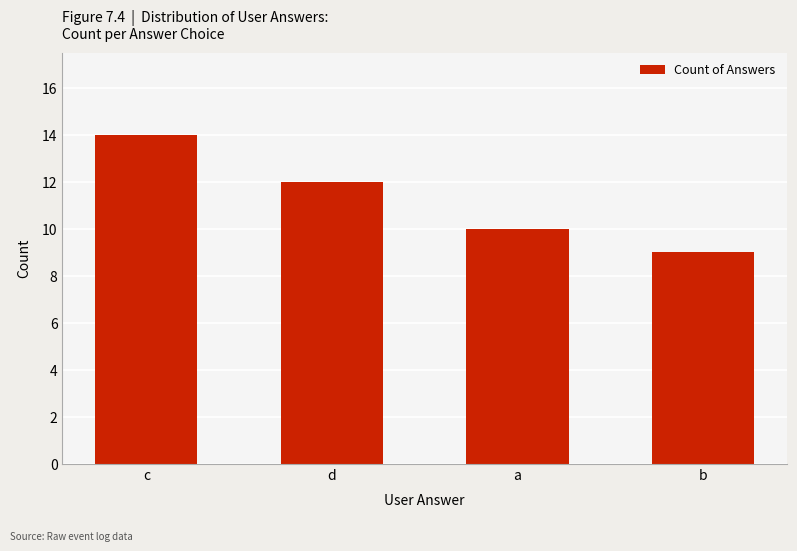

At which label does the data first exceed 12?

c